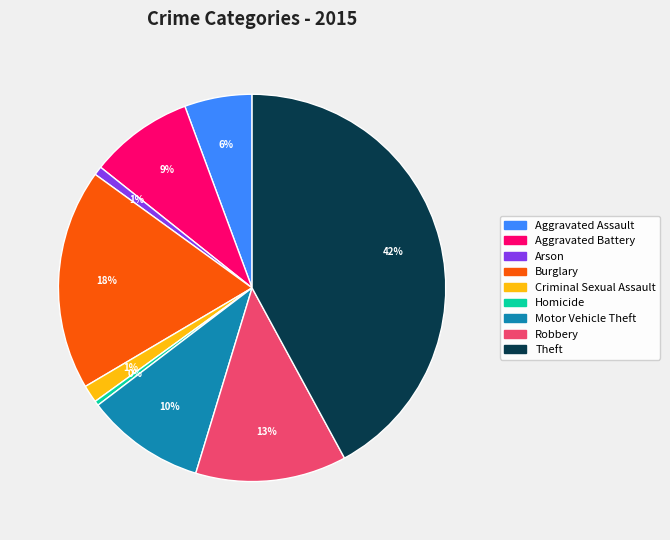

Count the number of slices in the pie.

9